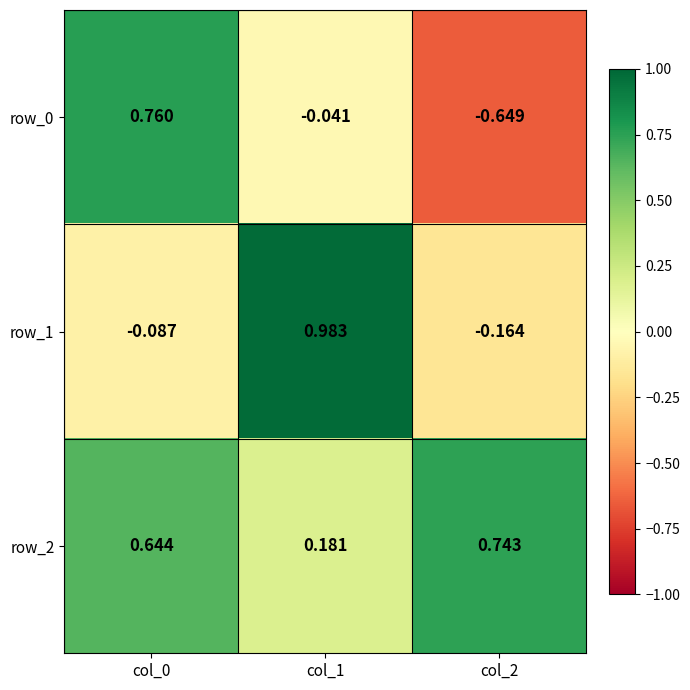

Is the value of row_1 at col_2 greater than the value of row_2 at col_2?

No